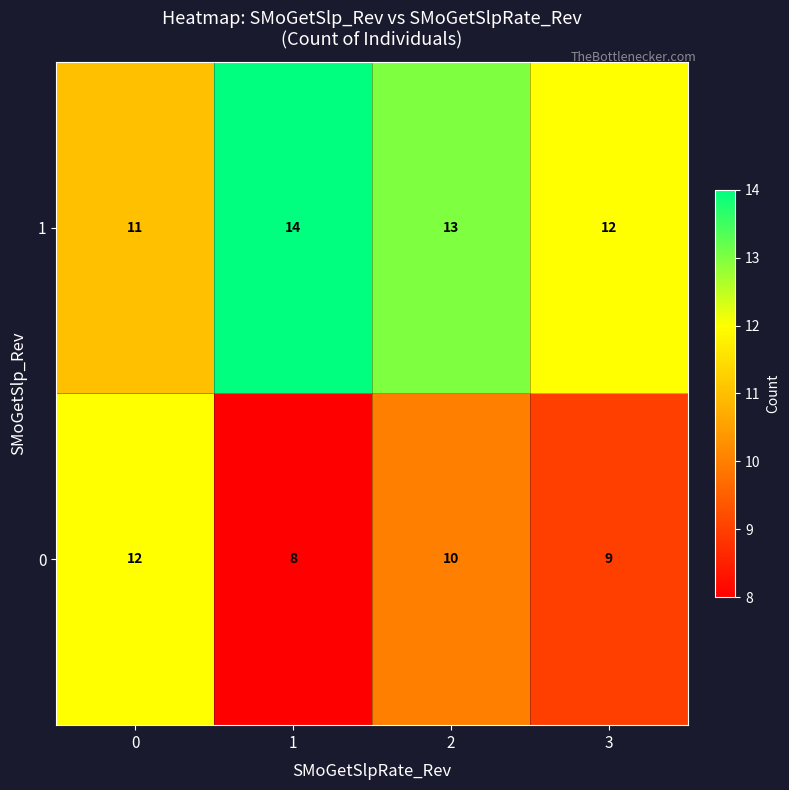

Is the value of 1 at 1 greater than the value of 0 at 0?

Yes